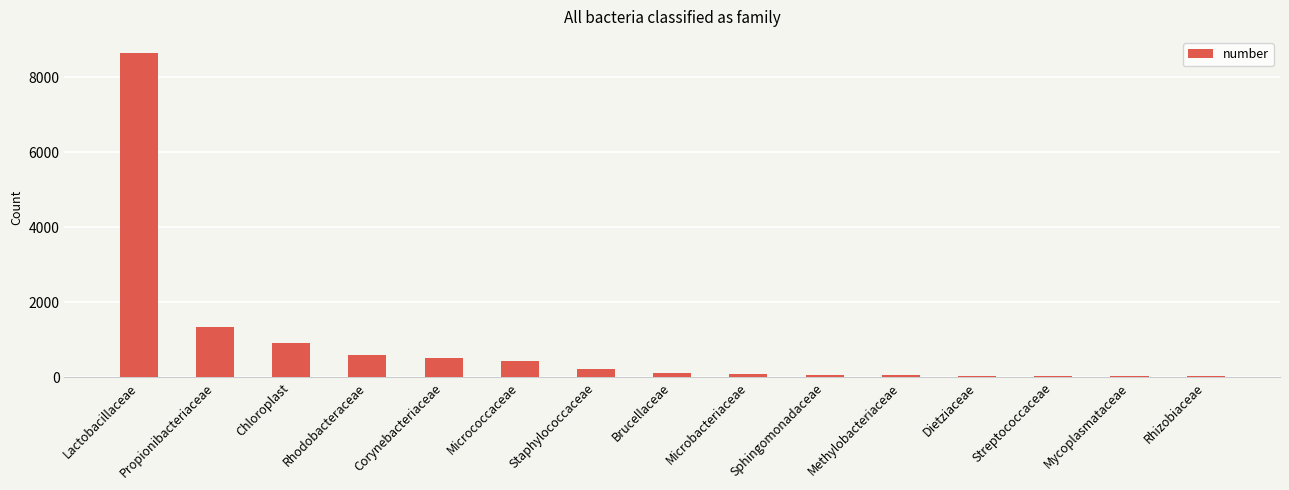

What is the maximum value shown in the chart?

8645